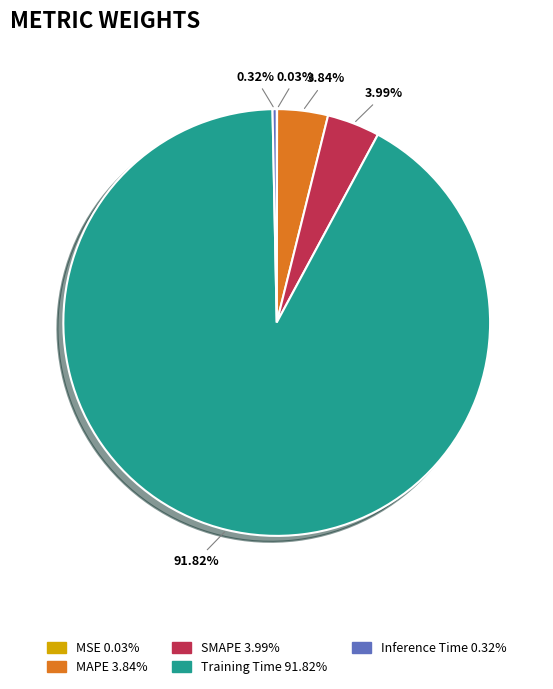

Which slice represents more than half of the pie?

Training Time